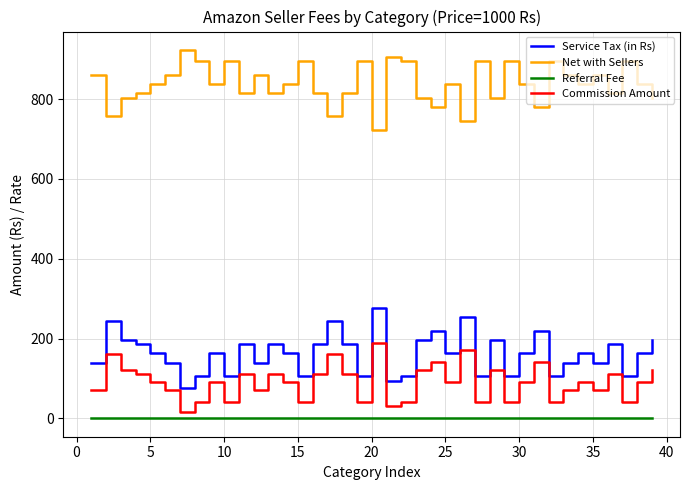

What are all the series names shown in the legend?

Service Tax (in Rs), Net with Sellers, Referral Fee, Commission Amount